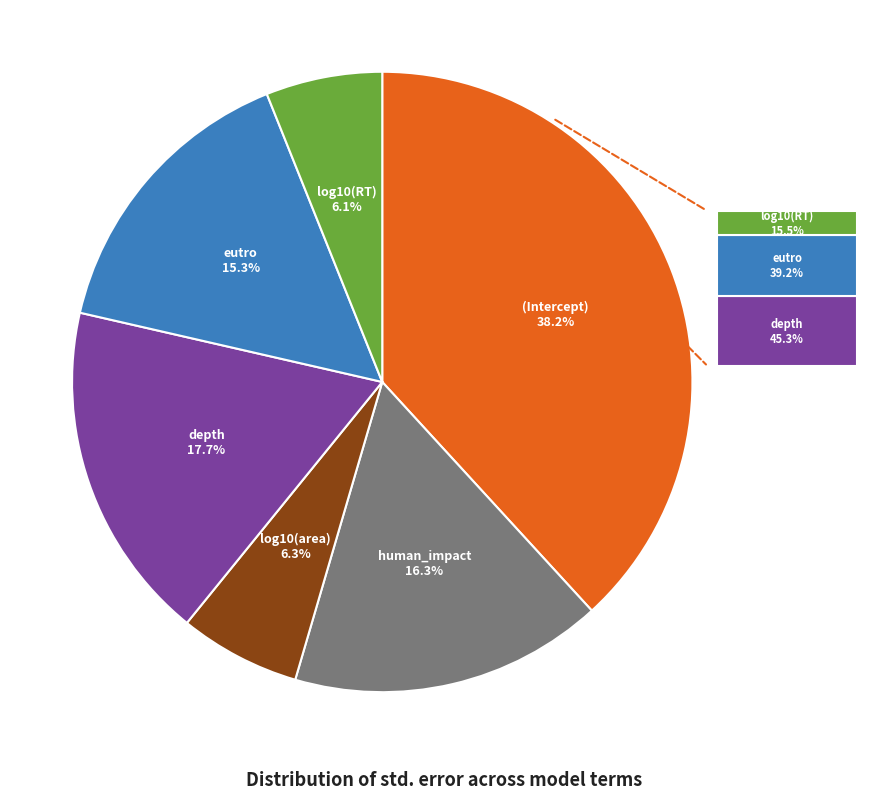

What percentage is the depth slice, to the nearest percent?

18%